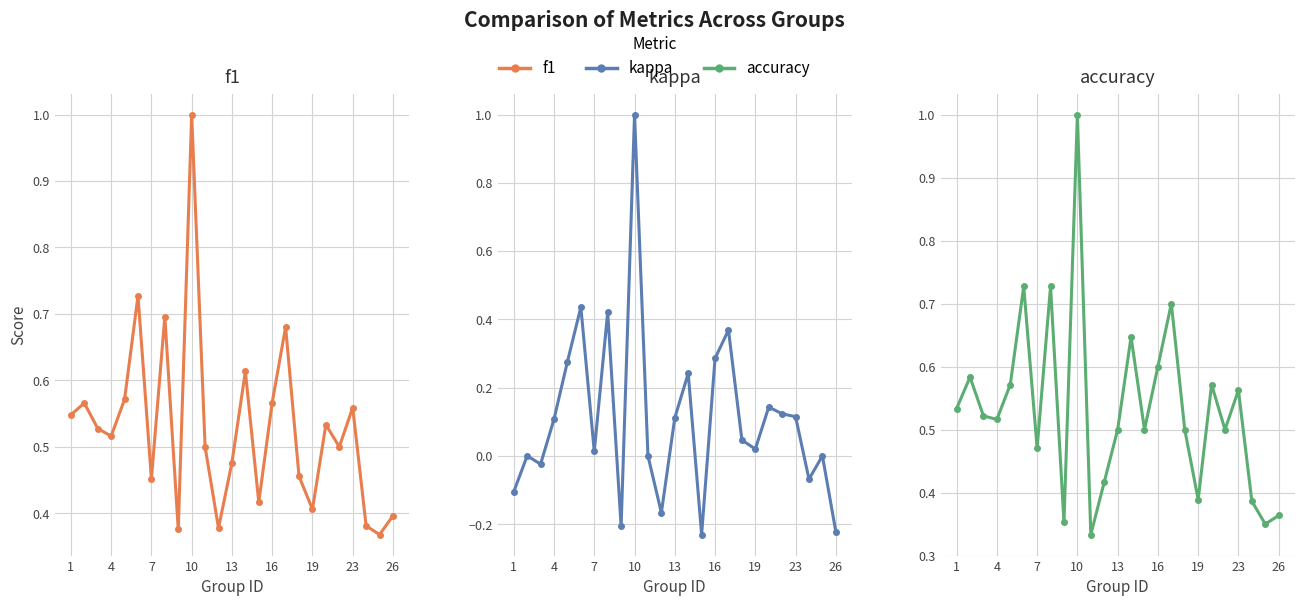

Between 4 and 14, which series saw the biggest shift?

kappa